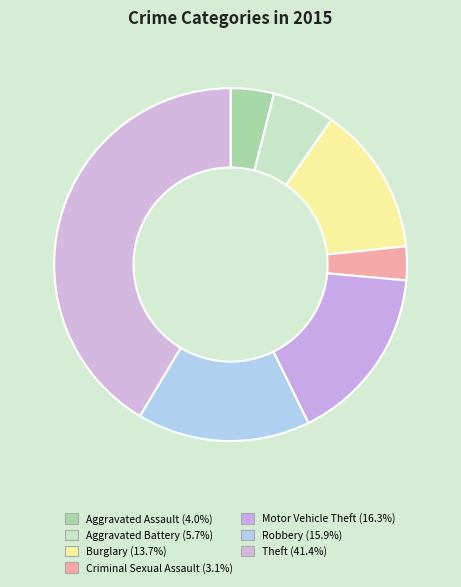

To the nearest percent, what is the difference between the Aggravated Assault and Aggravated Battery slice percentages?

2%